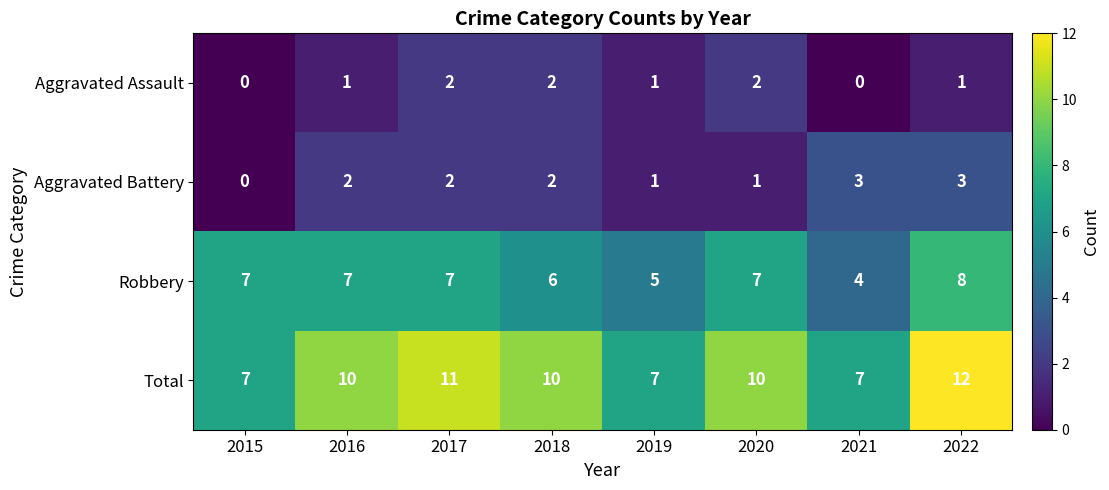

At which label does Robbery reach its minimum?

2021